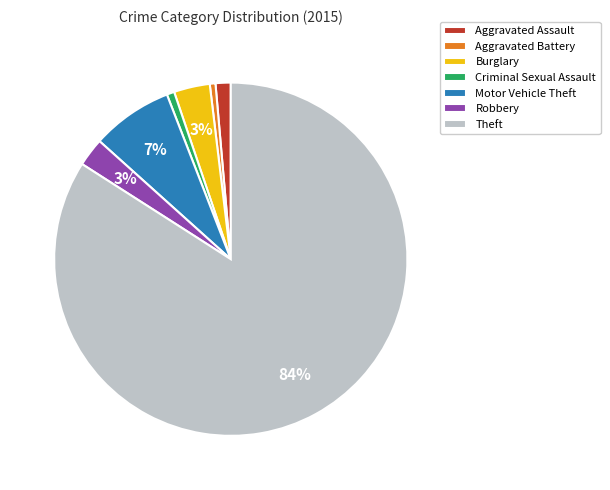

Between Theft and Burglary, which is larger?

Theft